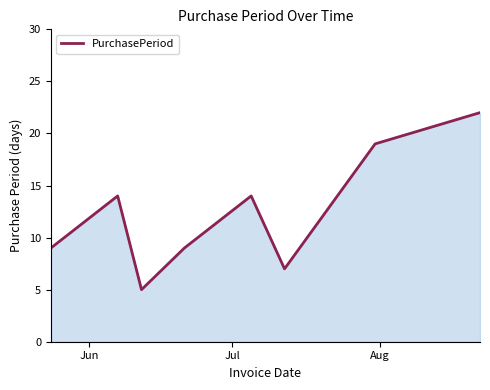

What is the average value?

12